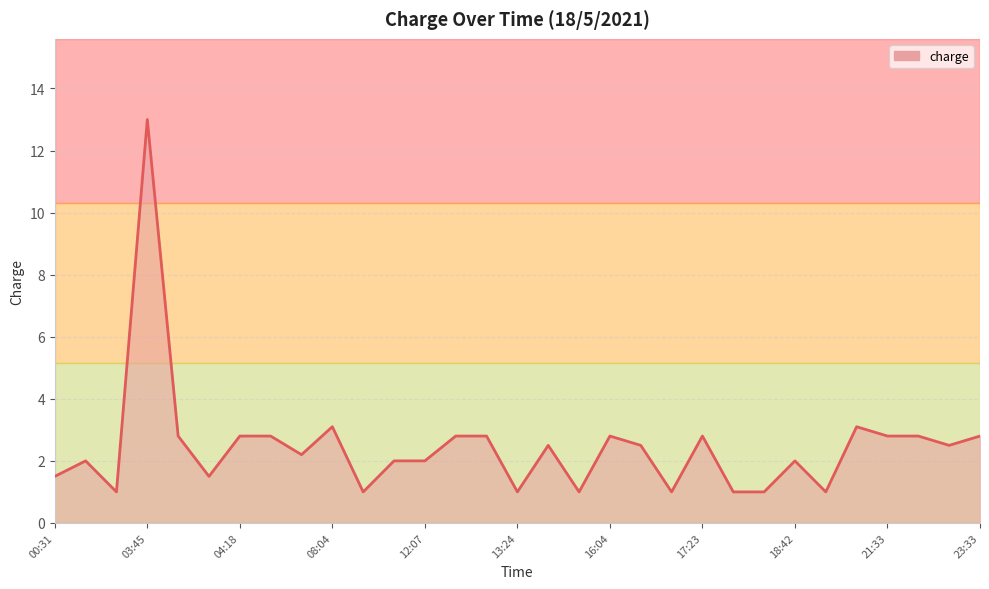

Reading left to right, what are all the values shown in this chart?

1.5	2.0	1.0	13.0	2.8	1.5	2.8	2.8	2.2	3.1	1.0	2.0	2.0	2.8	2.8	1.0	2.5	1.0	2.8	2.5	1.0	2.8	1.0	1.0	2.0	1.0	3.1	2.8	2.8	2.5	2.8